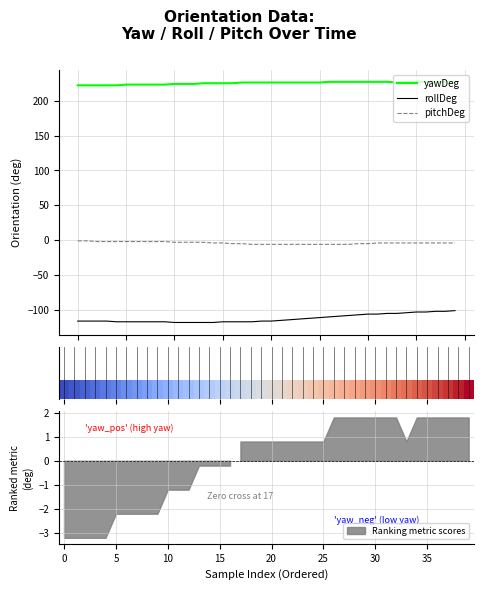

How many series are shown in this chart?

4